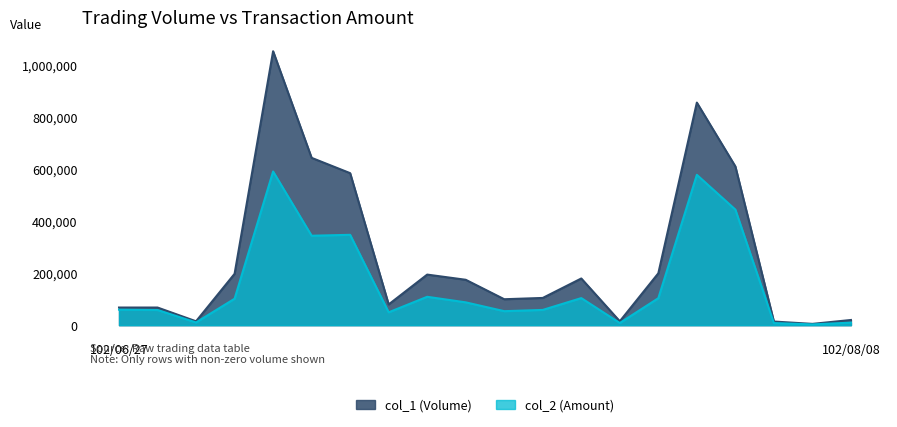

What is the total value across all series at 102/08/08?

29800